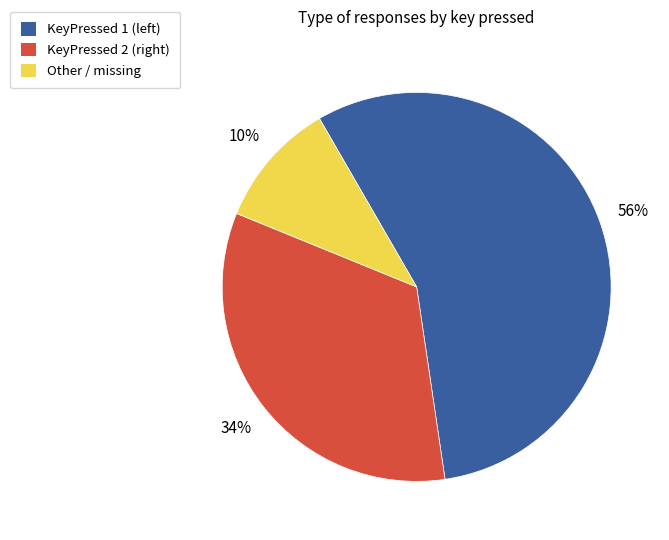

To the nearest percent, what is the average slice percentage?

33%